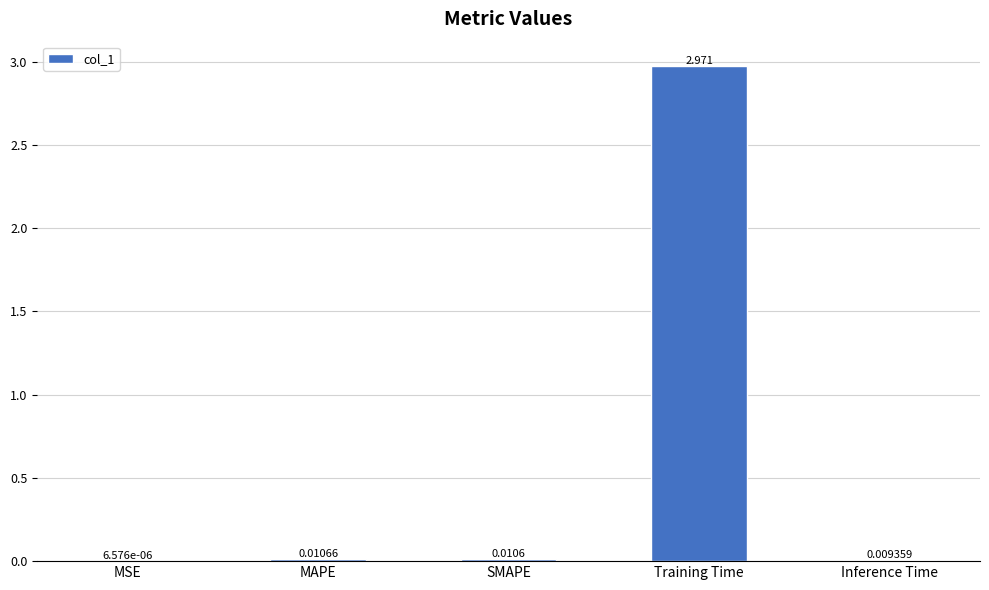

Does the chart contain stacked bars?

No